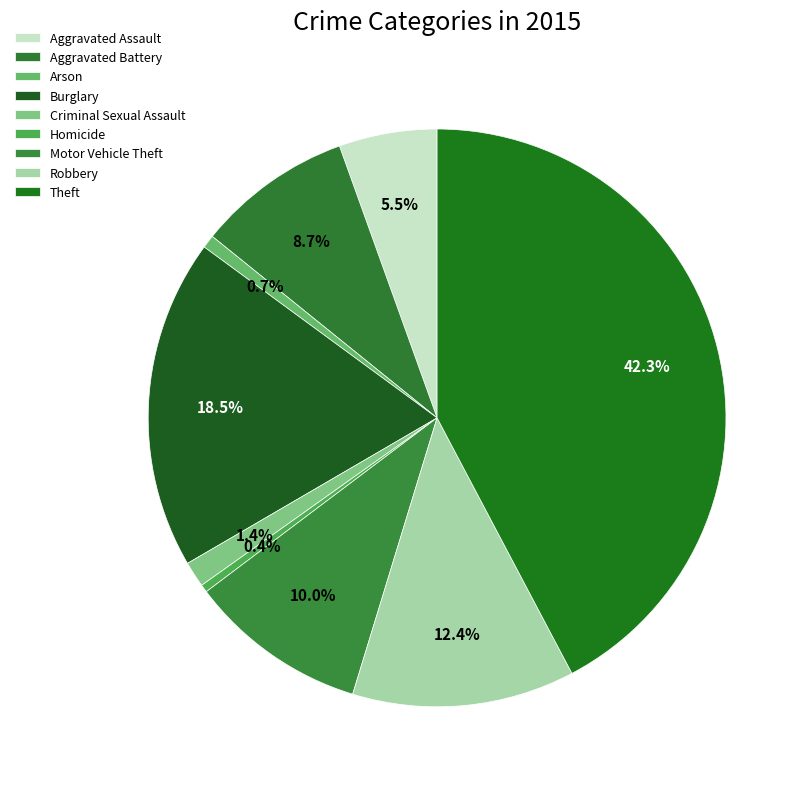

To the nearest percent, what is the difference between the largest and smallest slice percentages?

42%